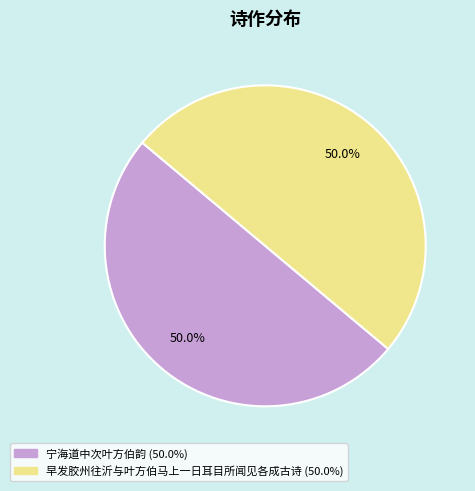

What percentage is NOT represented by 早发胶州往沂与叶方伯马上一日耳目所闻见各成古诗?

50.0%